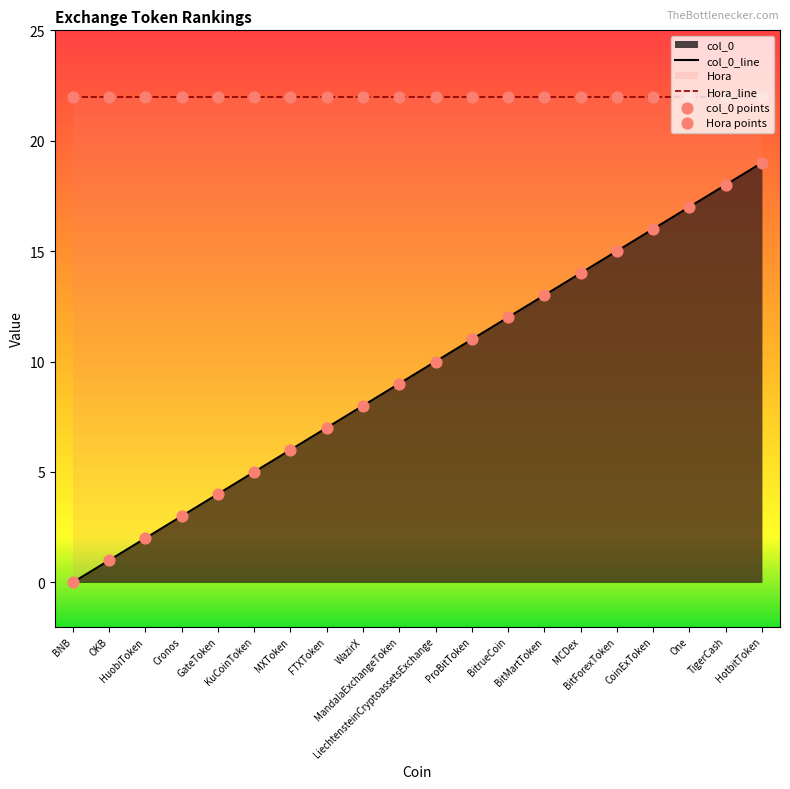

Which series contains the highest Y value?

Hora_line